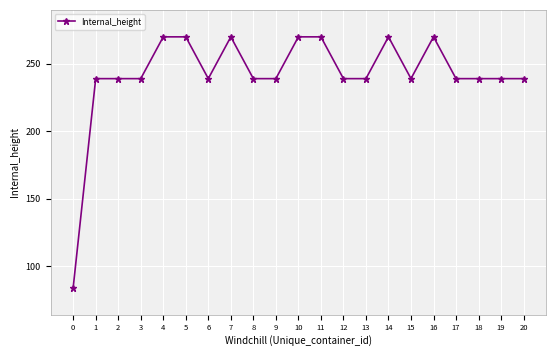

What is the difference between the maximum and minimum values?

186